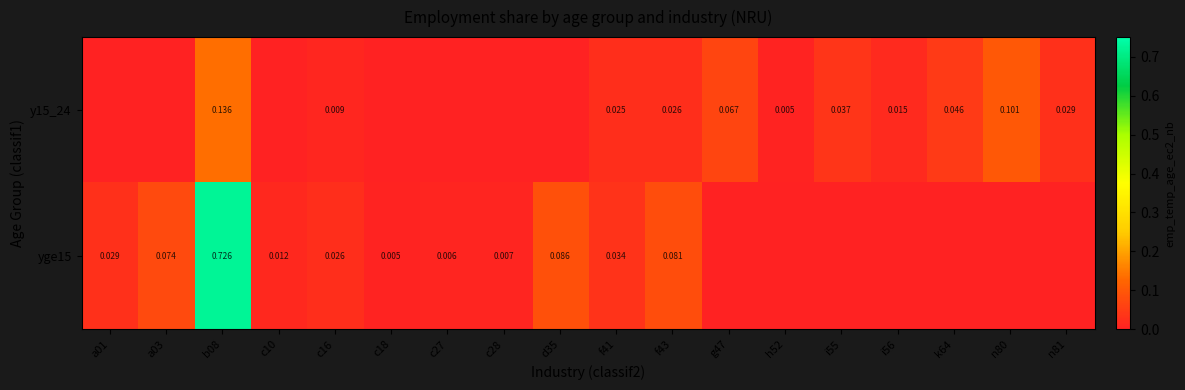

Is the value of yge15 at f43 greater than the value of y15_24 at i56?

Yes